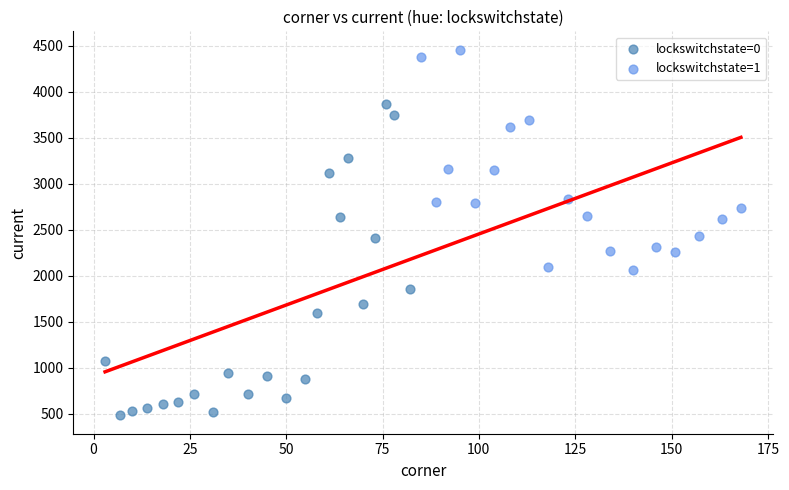

Which series contains the highest Y value?

lockswitchstate=1